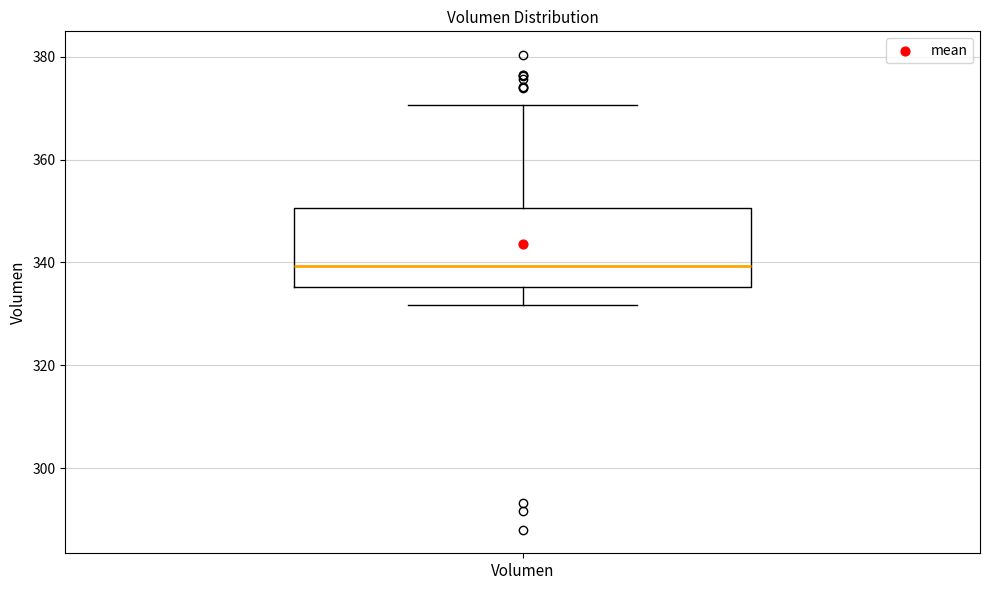

Read this box plot against the y-axis: the position of the median line, the range covered by the box, and the ends of both whiskers. The values are not printed on the chart, so give them approximately, as read against the axis.

median 340, box 336 to 350, whiskers 332 to 370